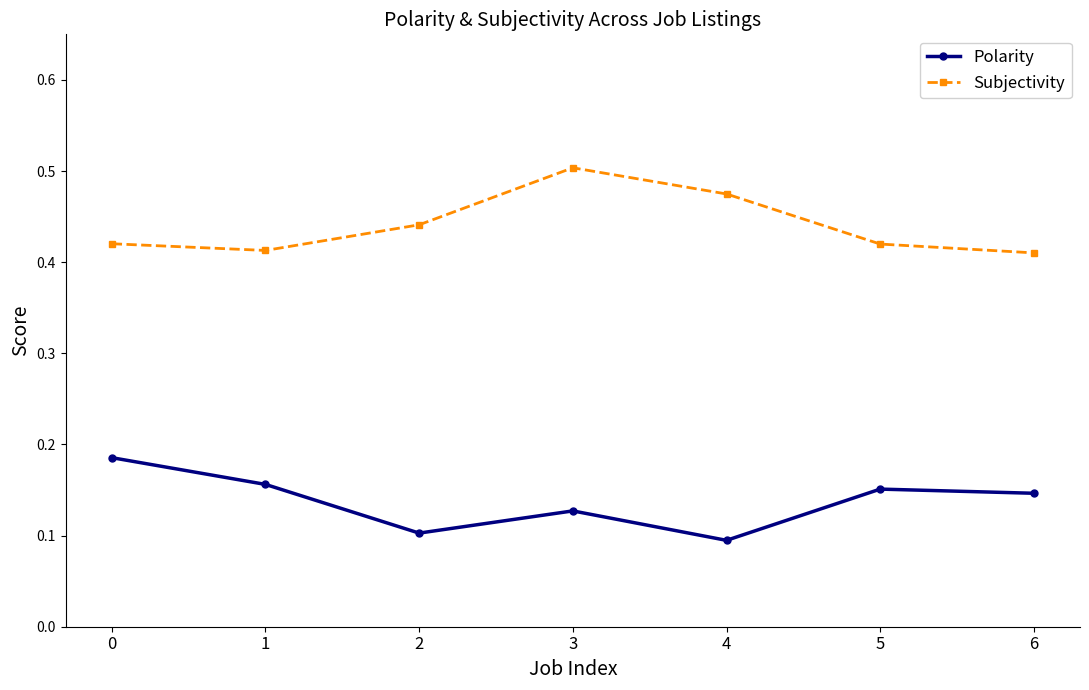

True or false: Polarity has a value of 0.1 at 3.

True